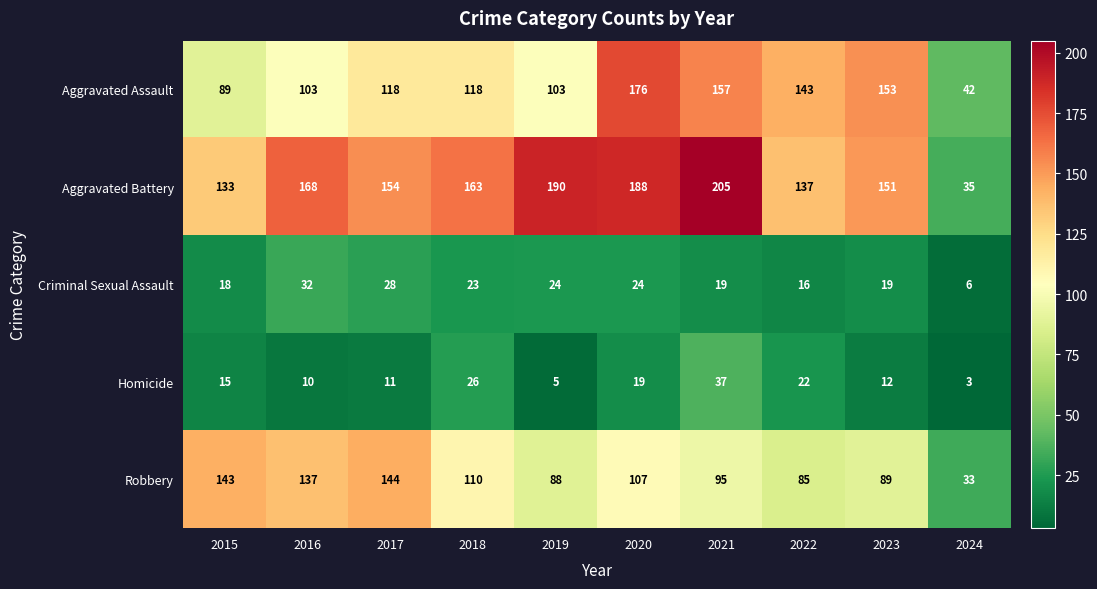

The value of Criminal Sexual Assault at 2018 is 7. True or false?

False